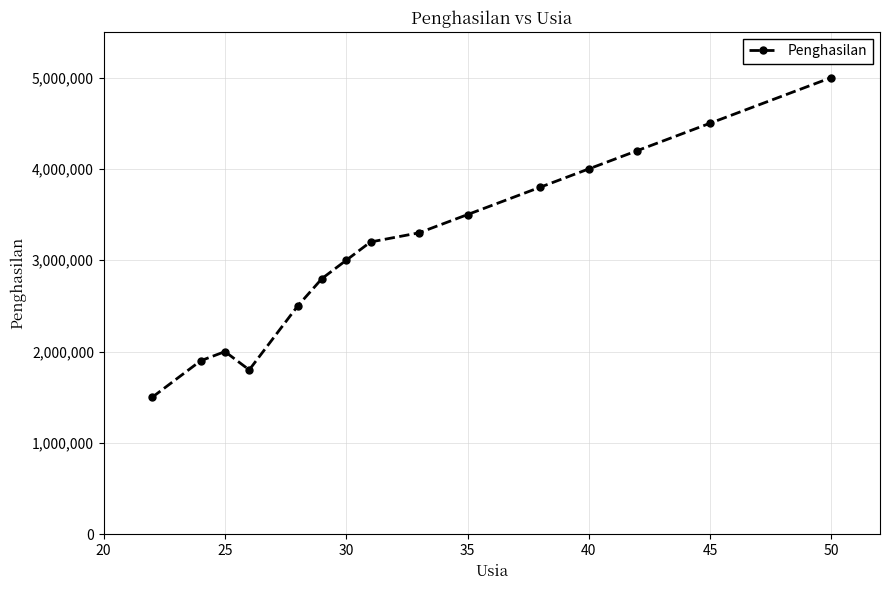

What is the difference between the second highest and second lowest values?

2700000